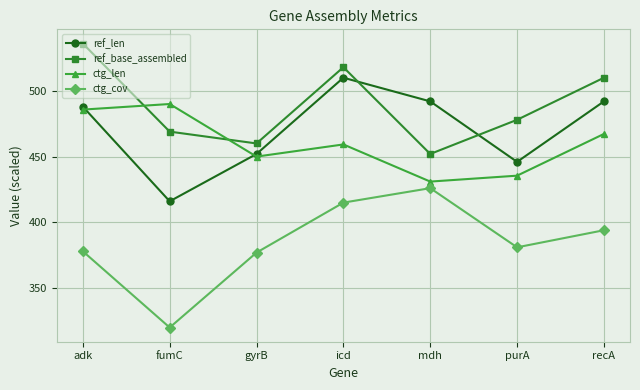

True or false: ctg_cov and ref_base_assembled cross at least once.

False